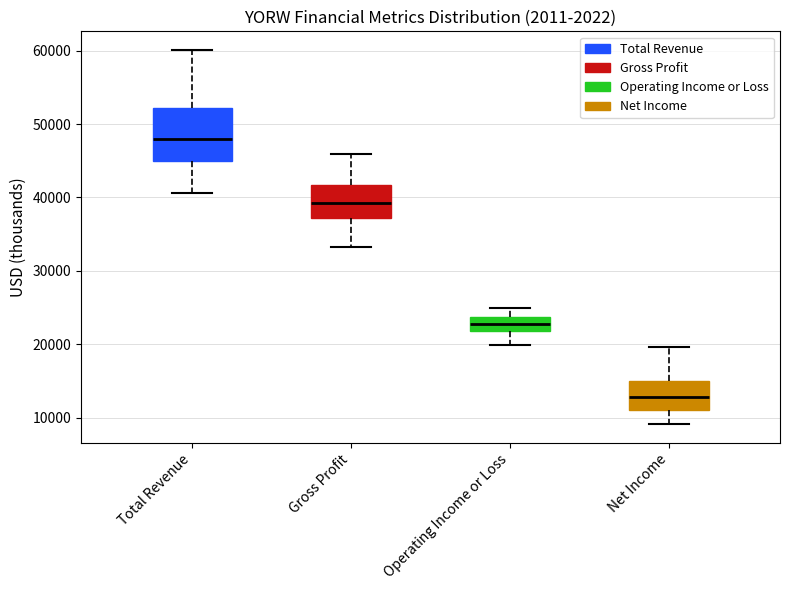

Which box has the lowest median line?

Net Income